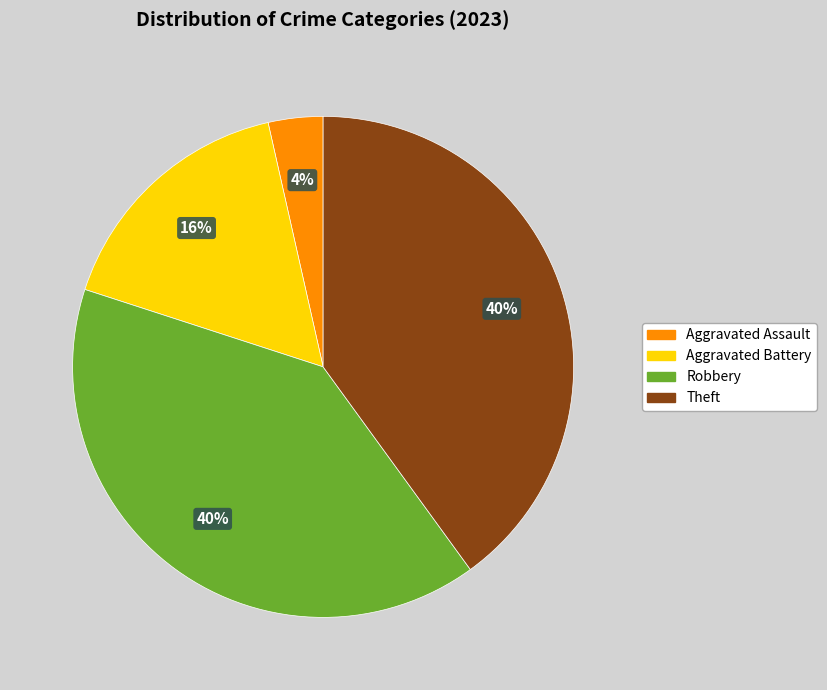

Does any single category account for the majority?

No